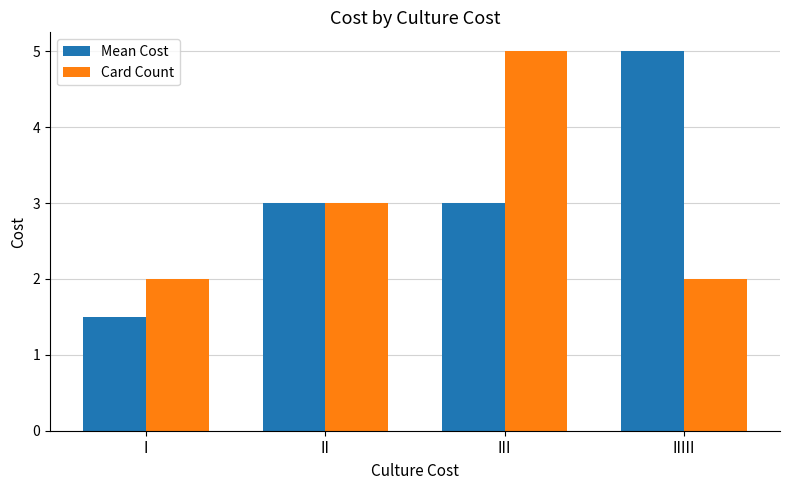

The Mean Cost series shows 3.9 at II. True or false?

False